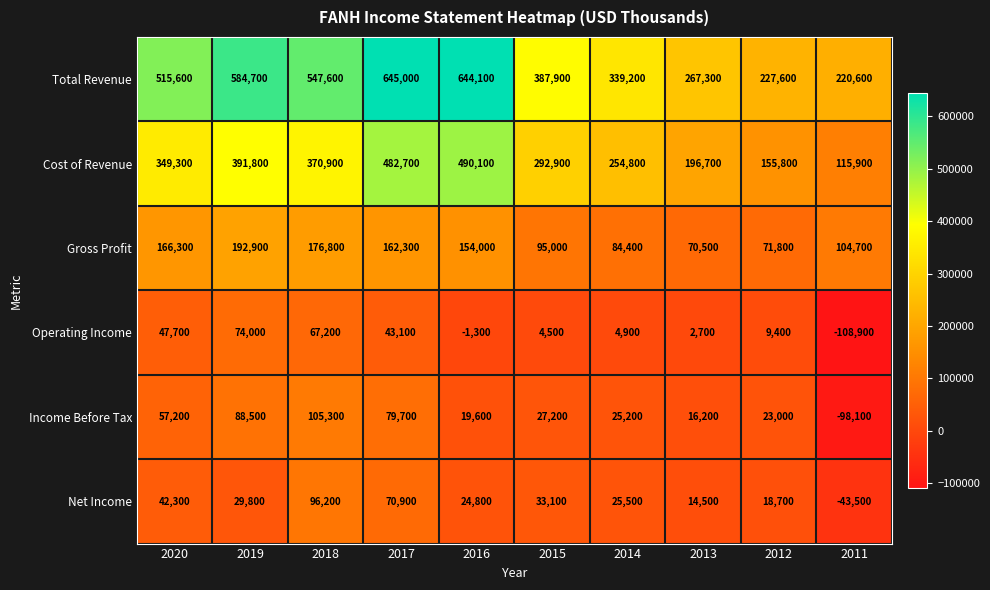

What is the minimum value shown in the chart?

-108900